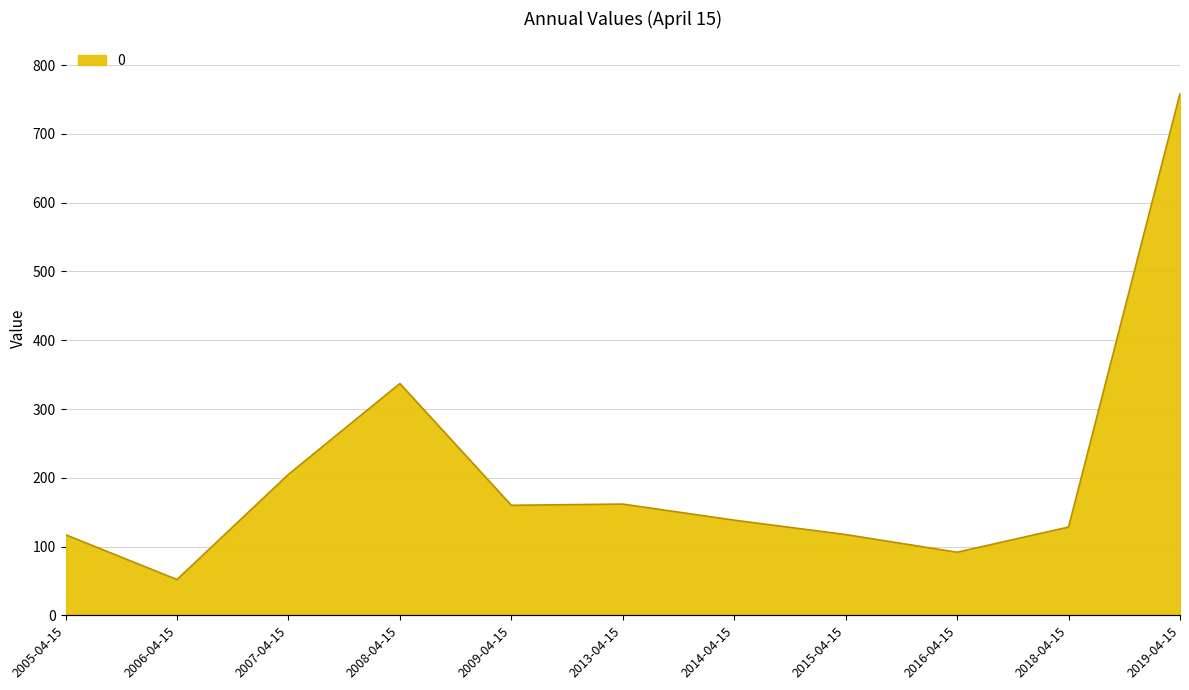

What is the label of the 11th point from the right?

2005-04-15